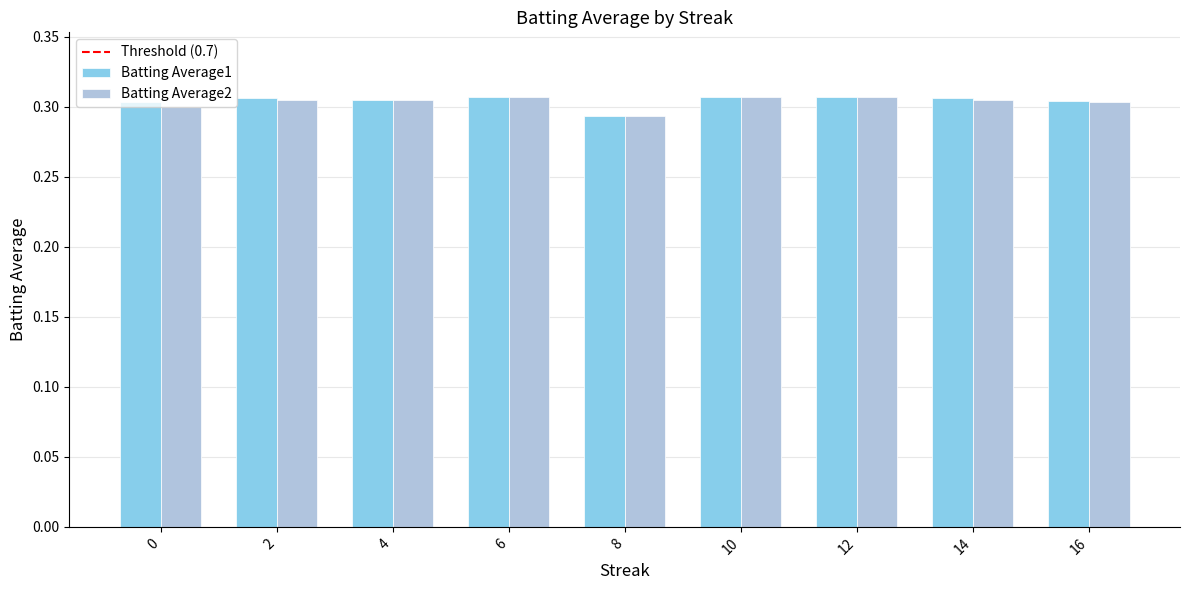

The Batting Average2 series shows 0.3 at 14. True or false?

True